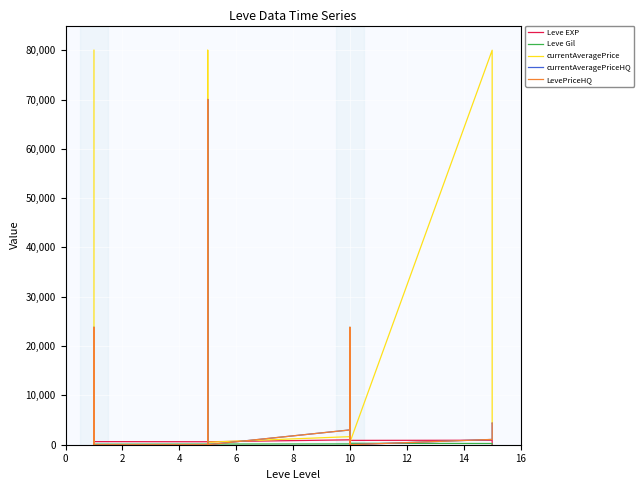

True or false: LevePriceHQ and currentAveragePriceHQ intersect in this chart.

False